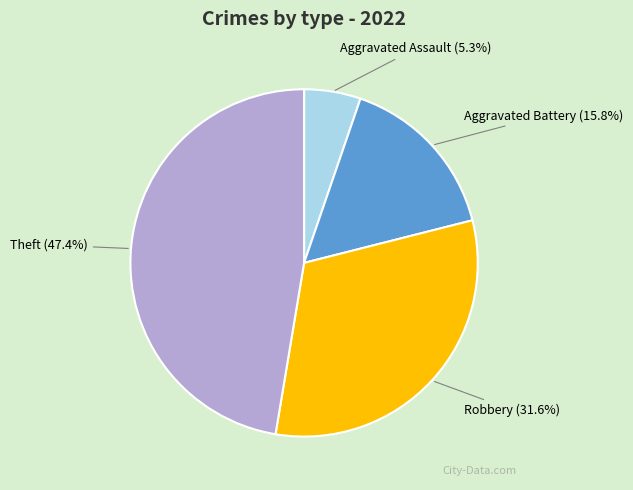

Does any single category account for the majority?

No